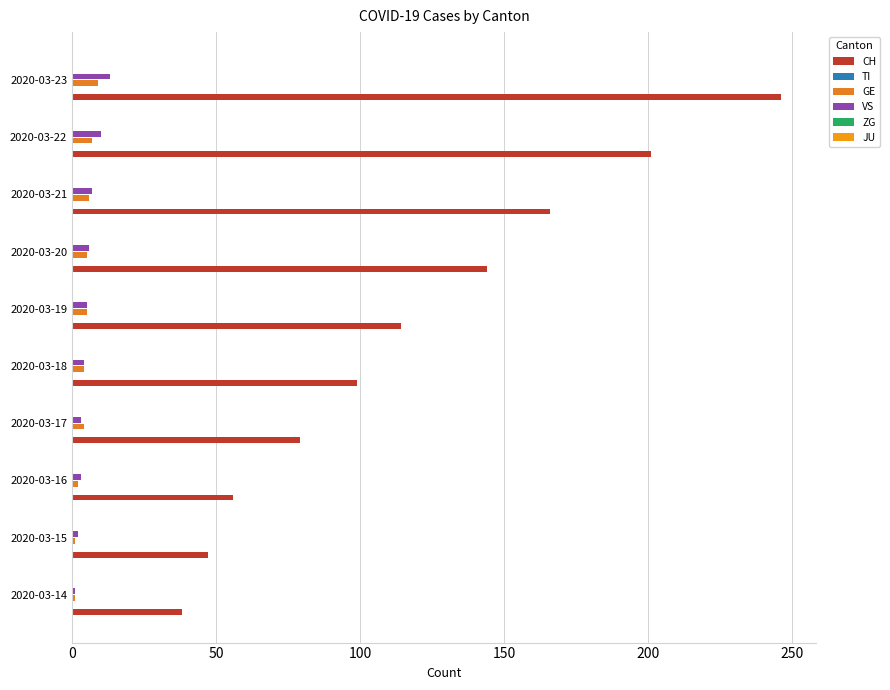

How many bars are there in total?

60